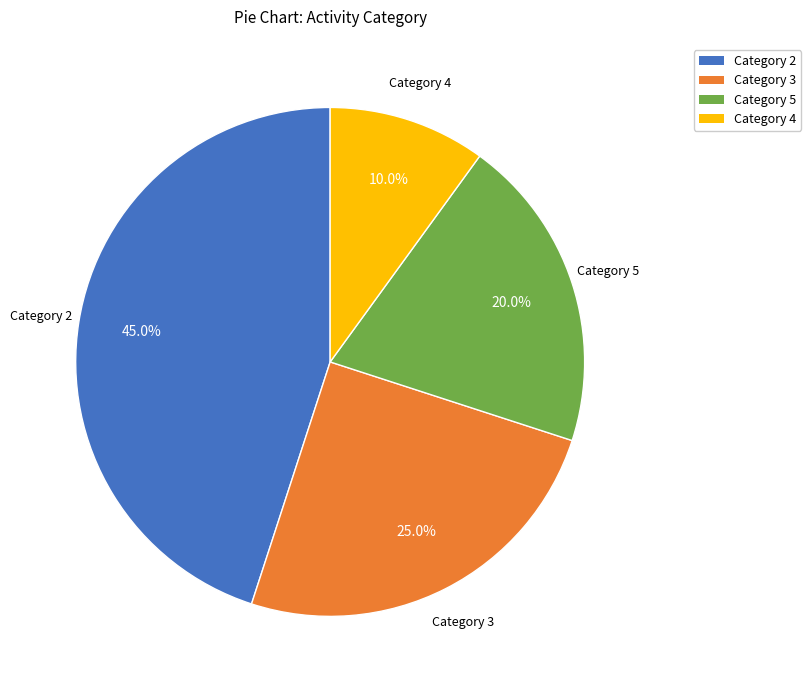

Count the number of slices in the pie.

4